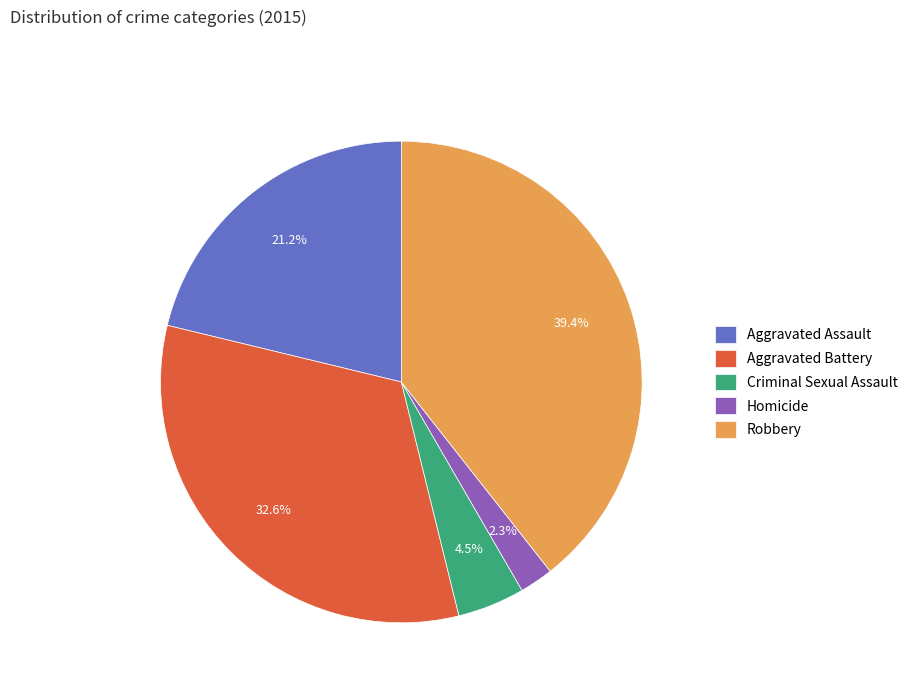

Does Criminal Sexual Assault represent more than half of the total?

No